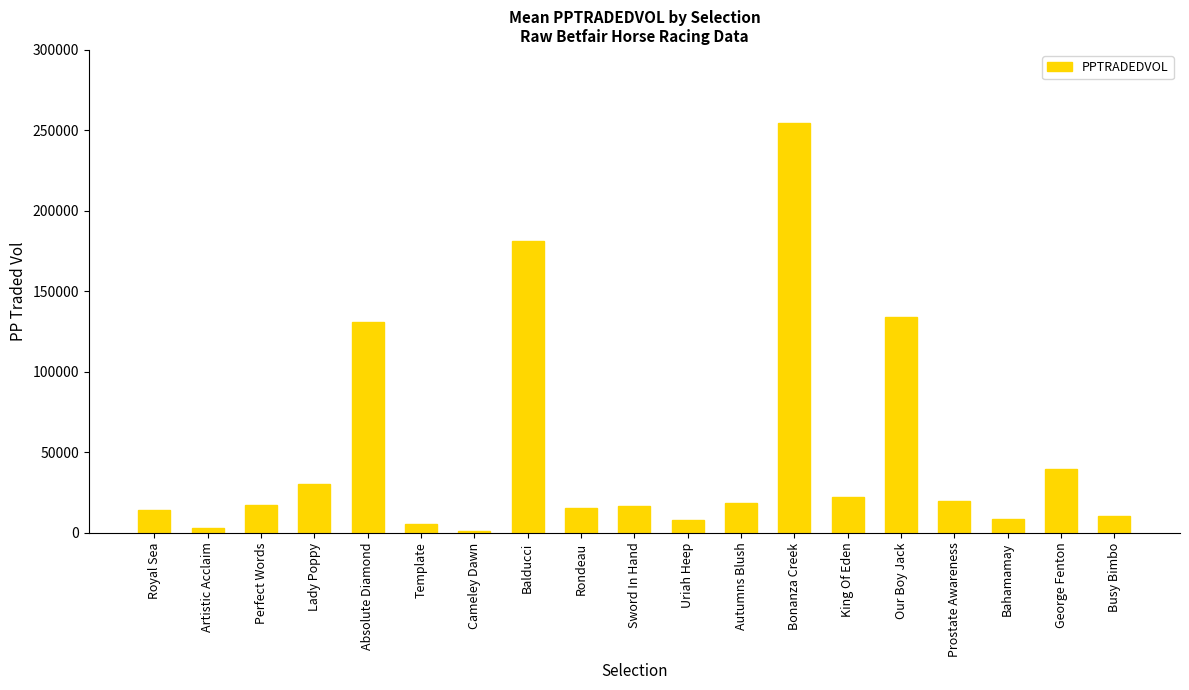

Which category has the highest value across all series?

Bonanza Creek